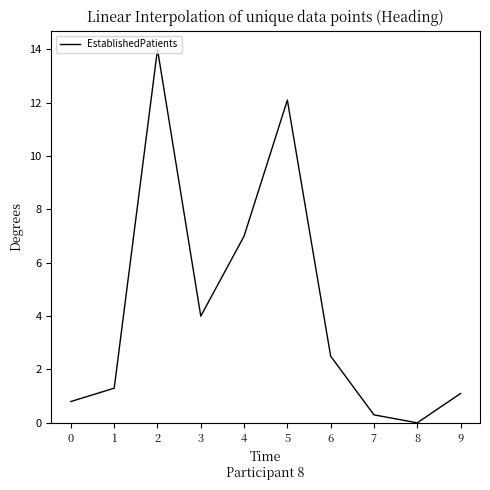

Between 0 and 6, which is larger?

6